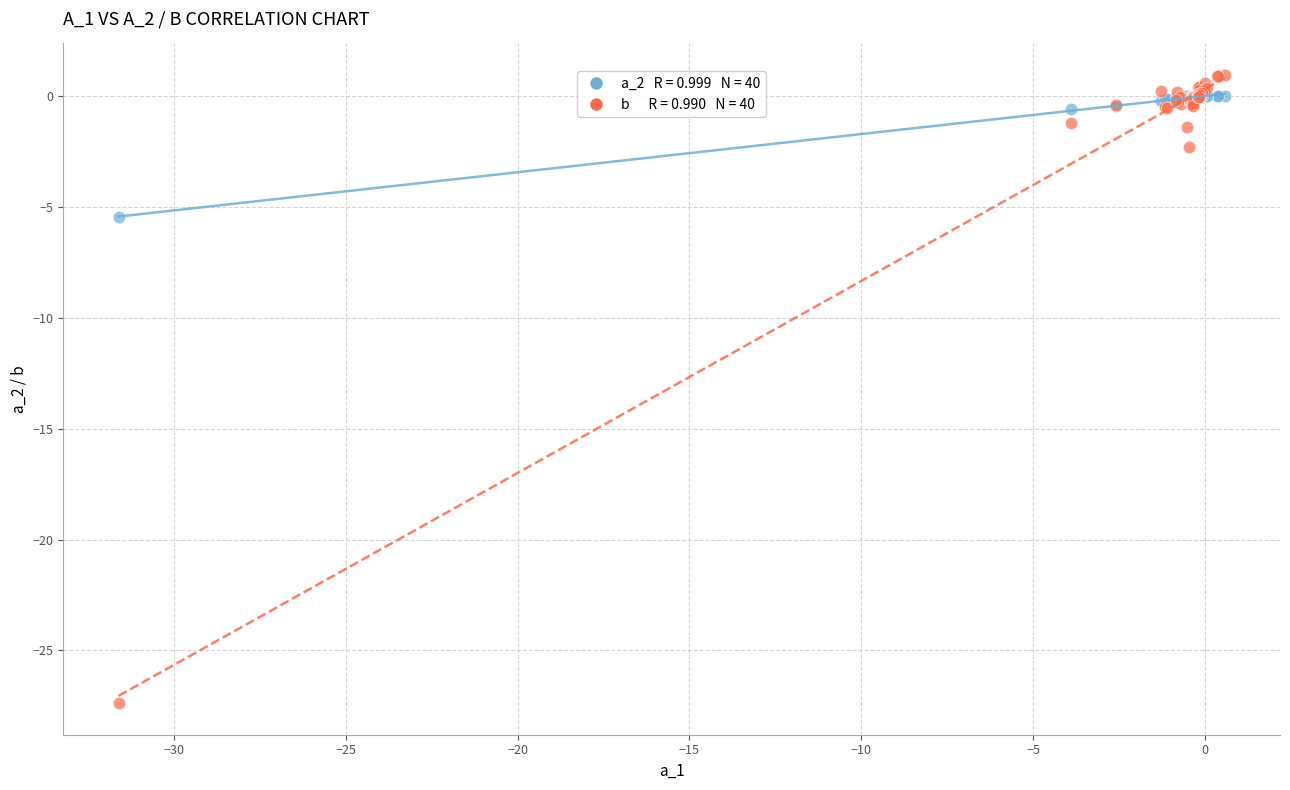

Across all series, what Y value is closest to -13?

-5.4